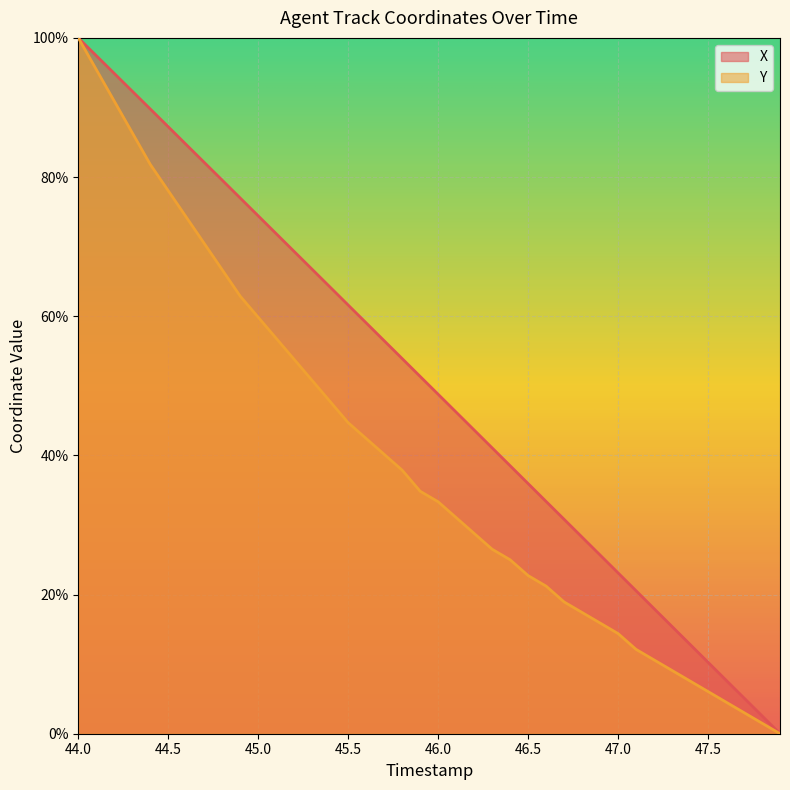

True or false: X and Y intersect in this chart.

False